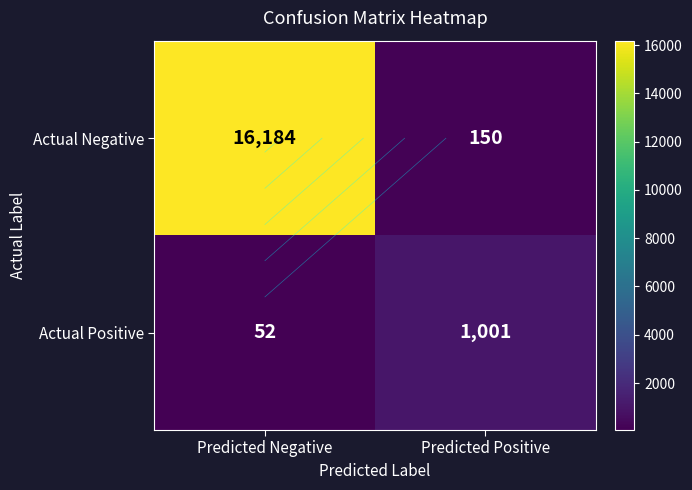

Rank the categories by Actual Negative value from lowest to highest.

Predicted Positive, Predicted Negative